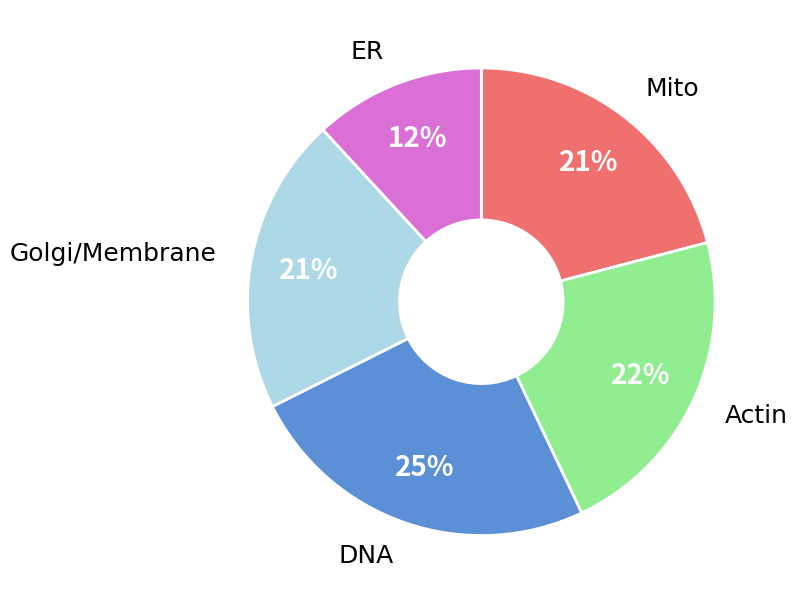

Is ER the majority of the pie?

No